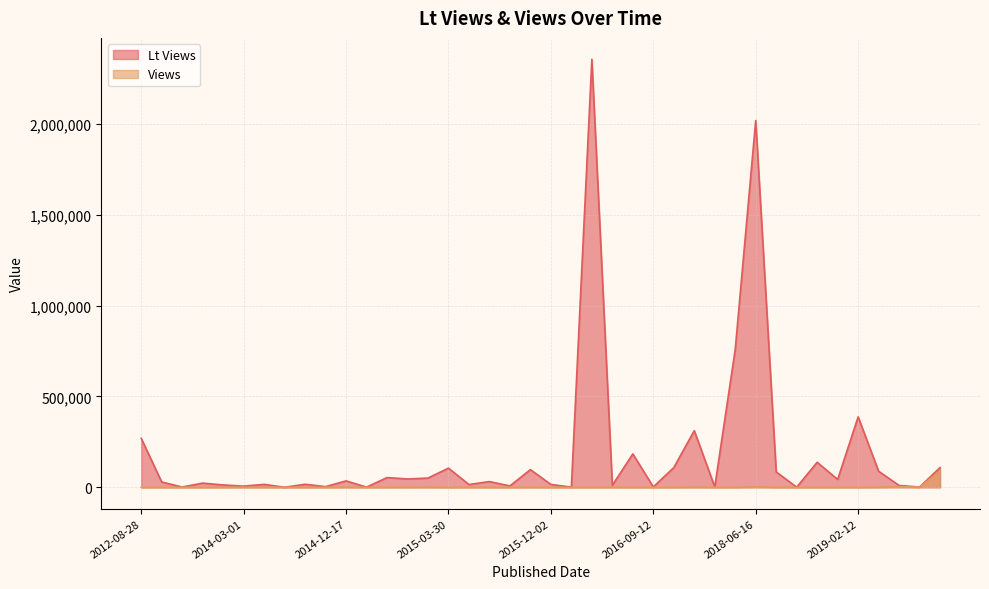

What is the maximum value for Lt Views?

2355291